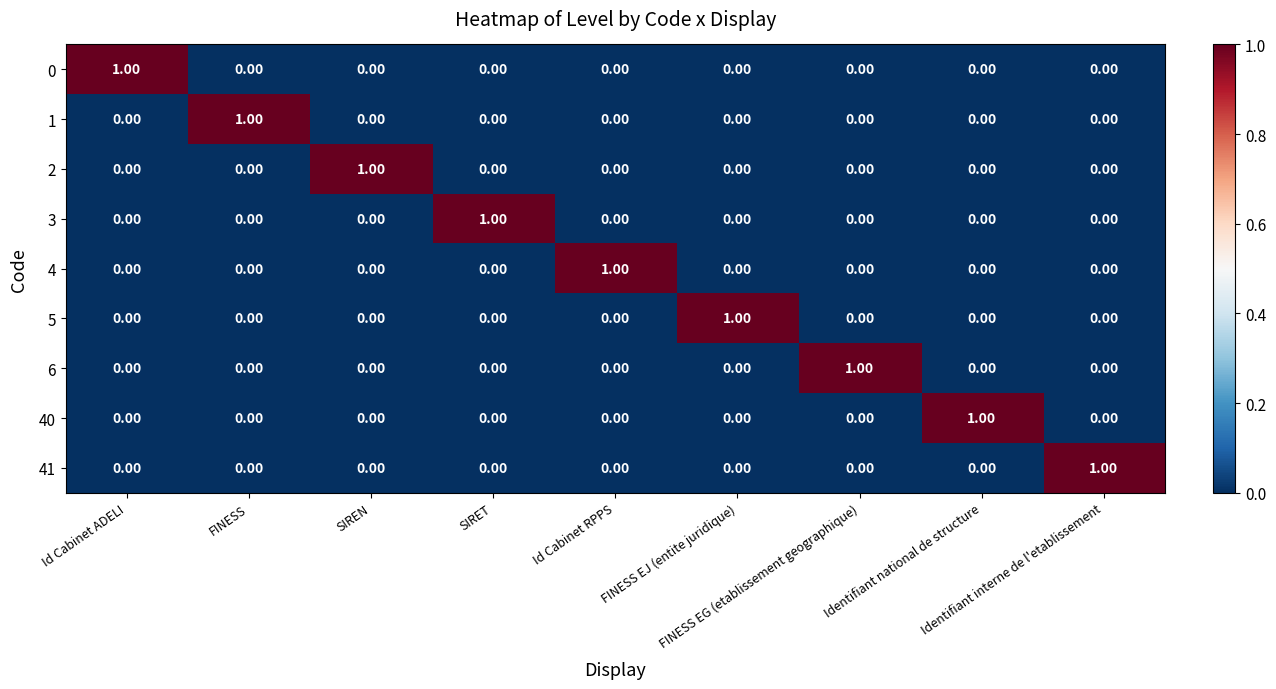

How many data points in 2 are above 0?

1